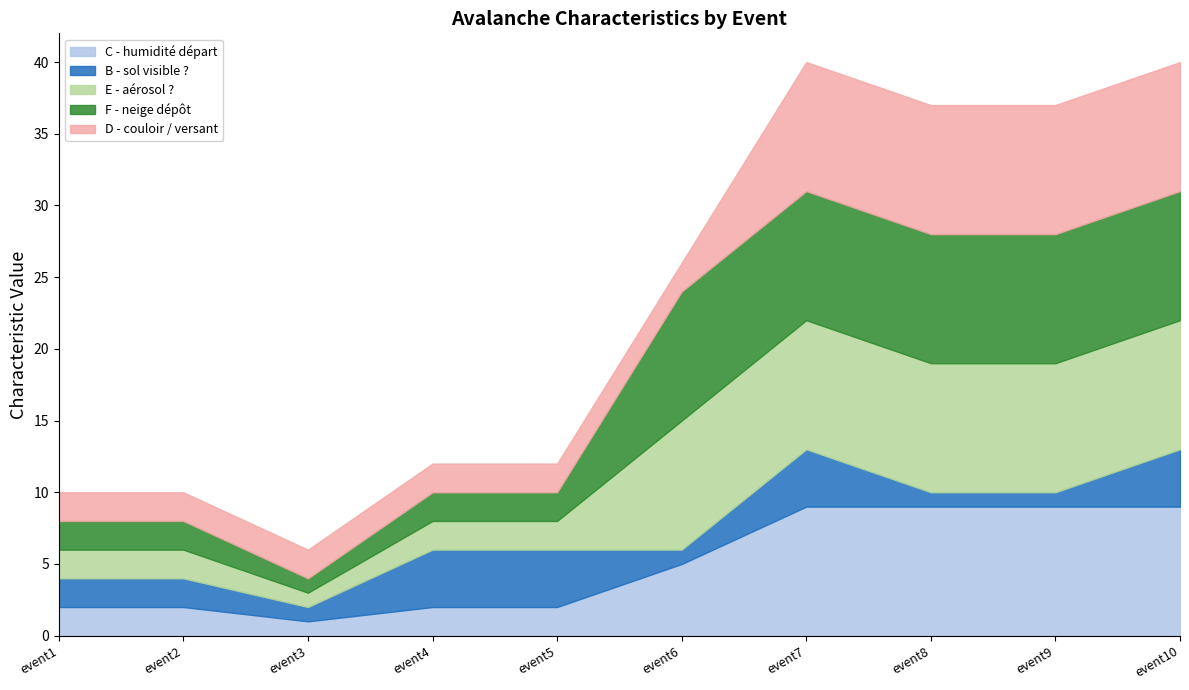

What is the difference between the second highest and minimum values in the F - neige dépôt series?

8